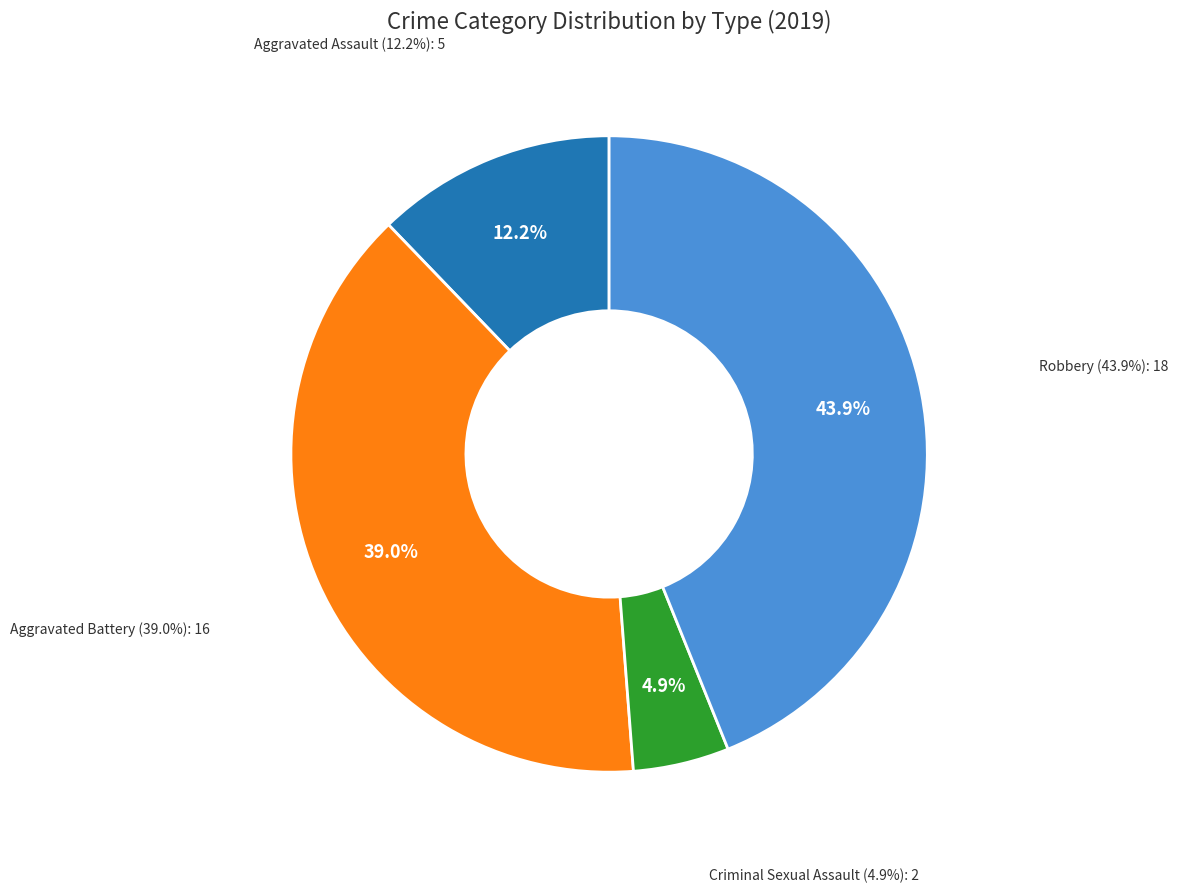

To the nearest percent, what is the difference between the largest and smallest slice percentages?

39%